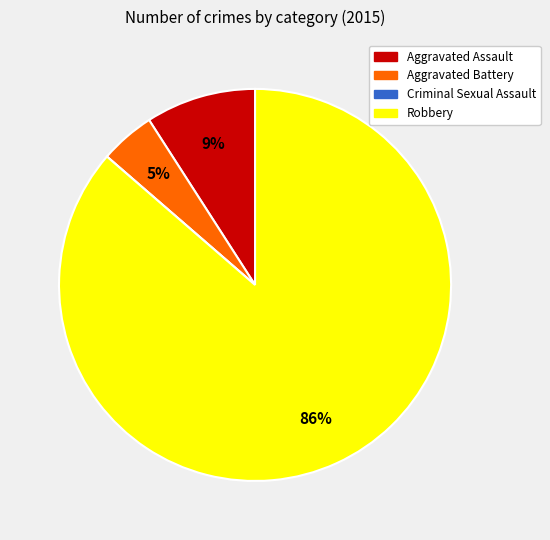

What percentage is the Aggravated Battery slice, to the nearest percent?

5%